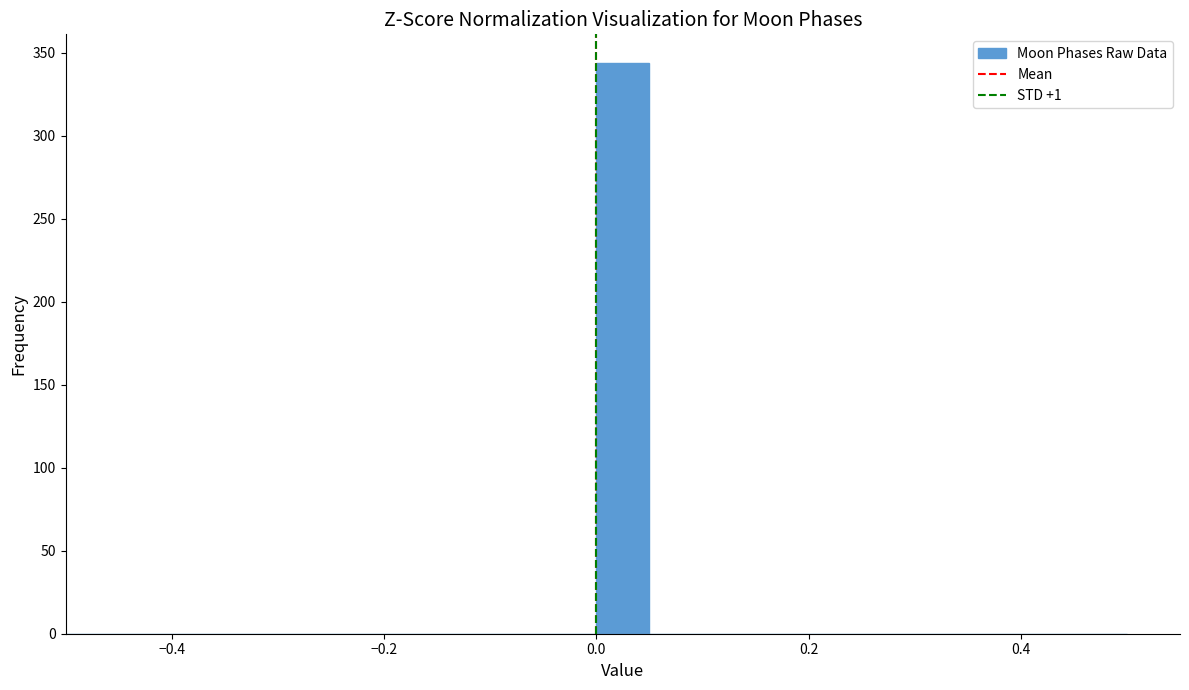

Around what value on the x-axis is the tallest bar? Give the approximate position of its centre, as read against the axis.

0.02